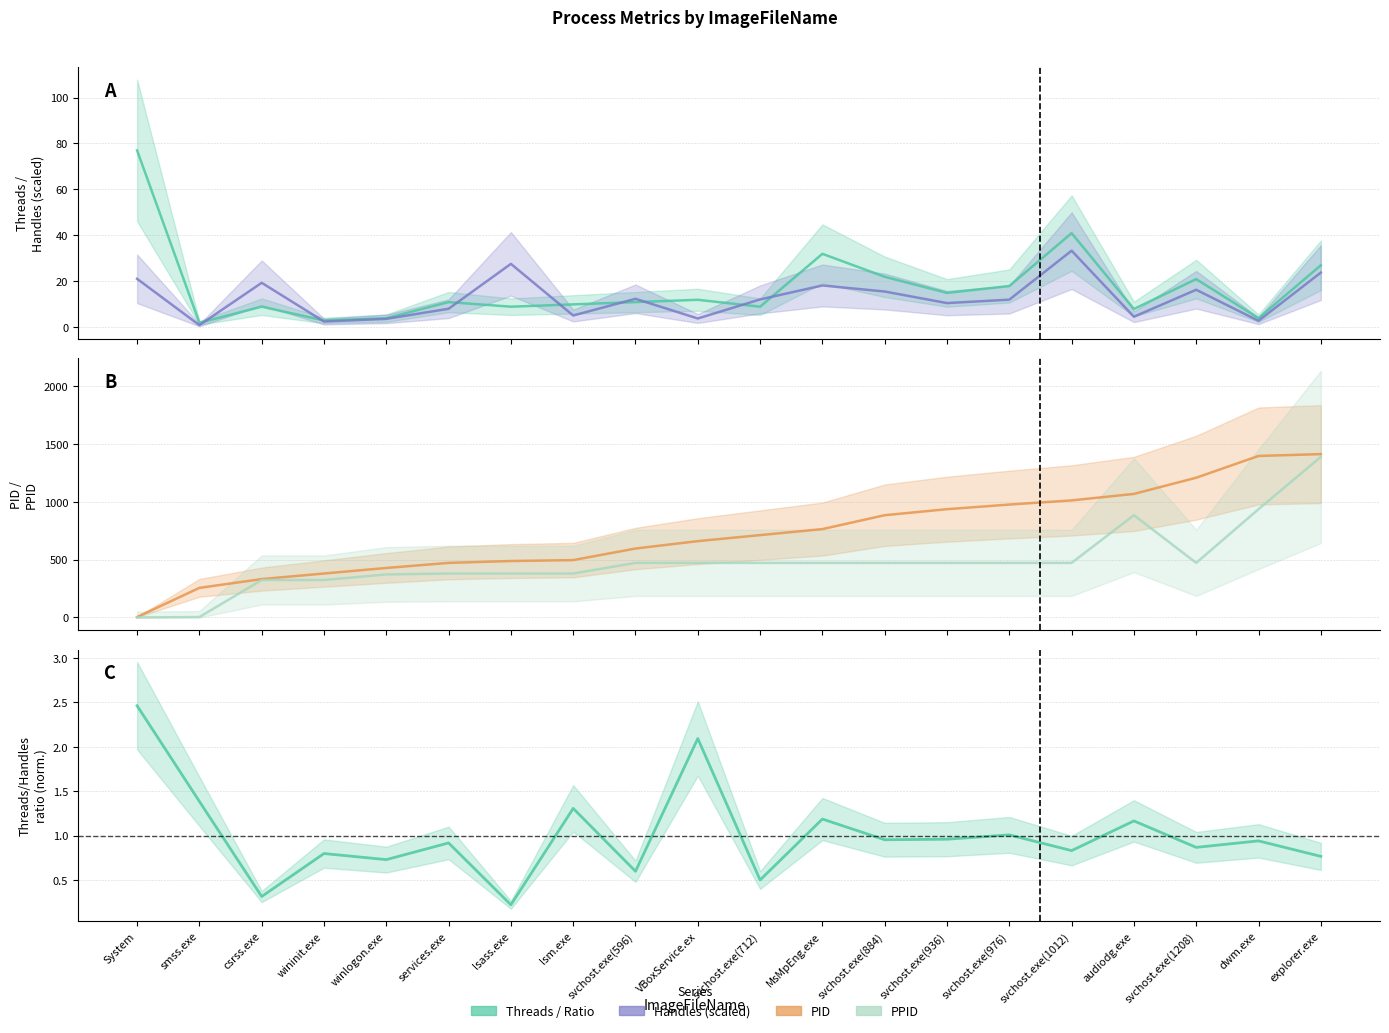

What is the sum of the Handles (scaled) values at explorer.exe and winlogon.exe?

27.5